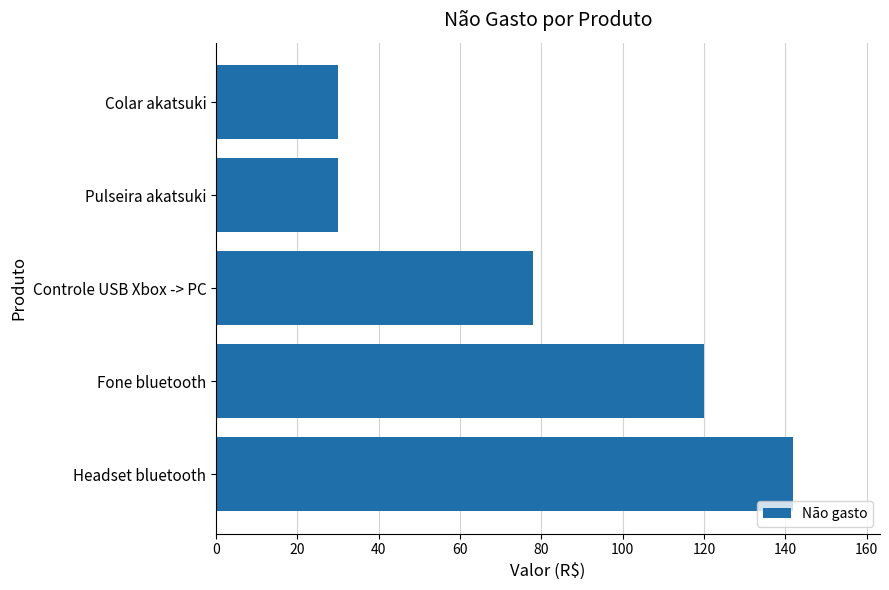

The chart shows a value of 107 at Controle USB Xbox -> PC. True or false?

False